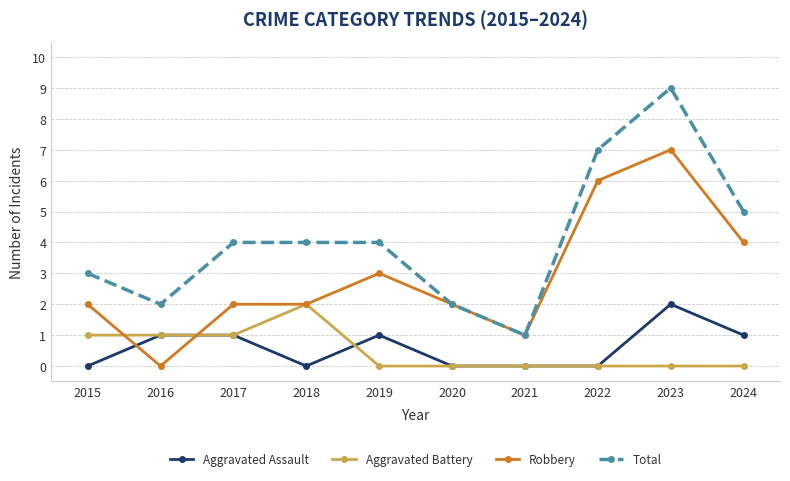

What is the spread (max minus min) of values at 2019?

4